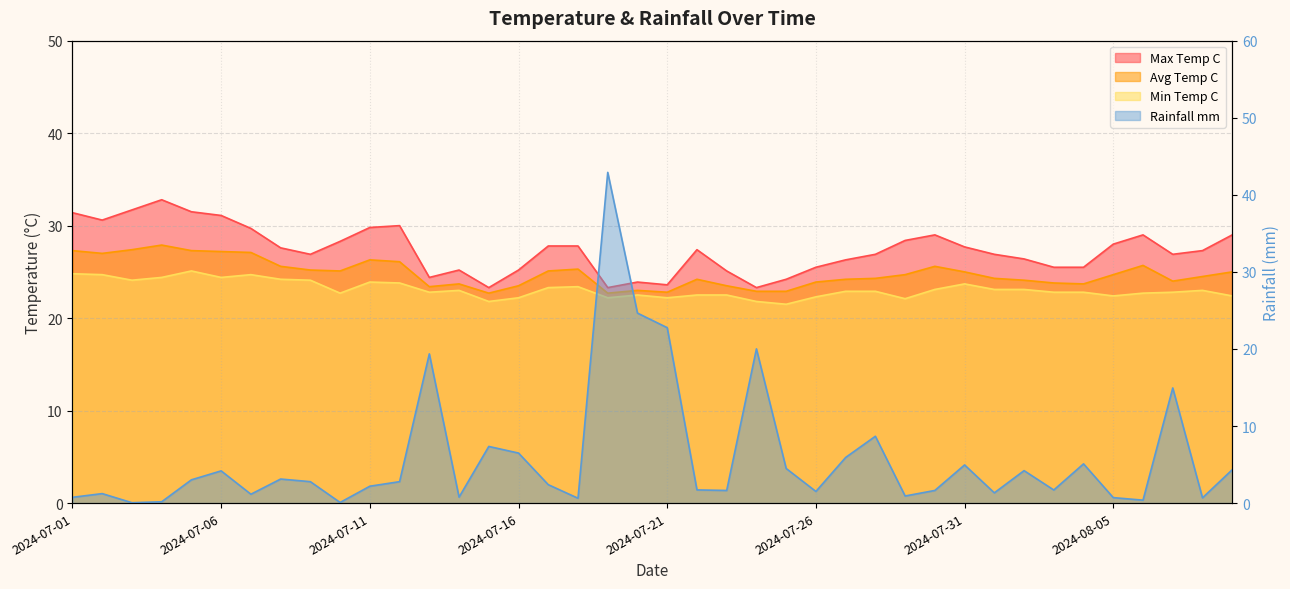

At how many categories does at least one series exceed 33?

1